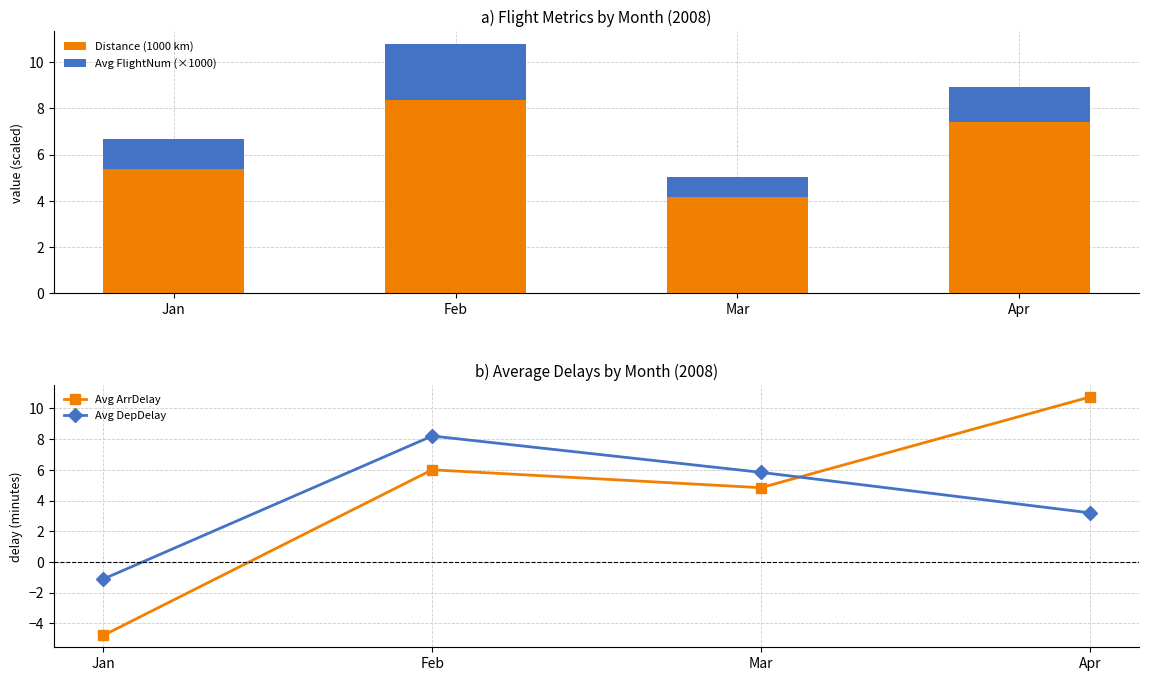

Which series reaches the maximum Y coordinate?

Avg ArrDelay